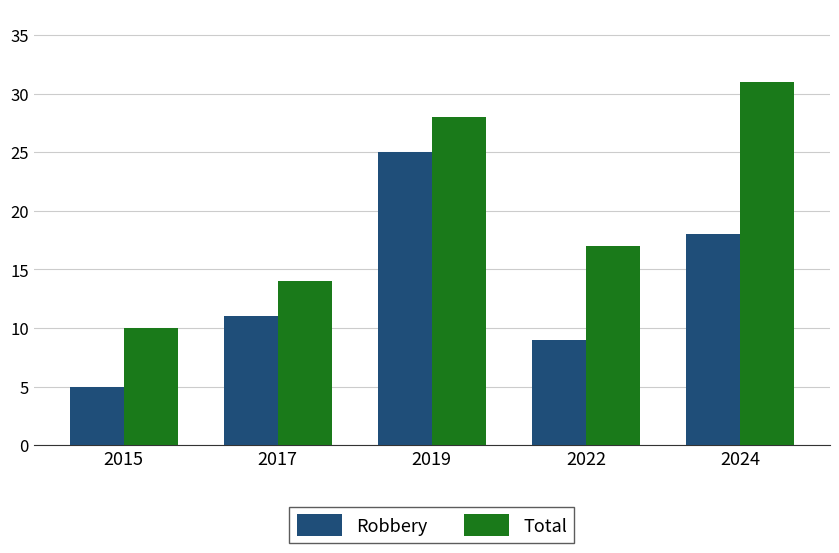

How many bars are there in total?

10